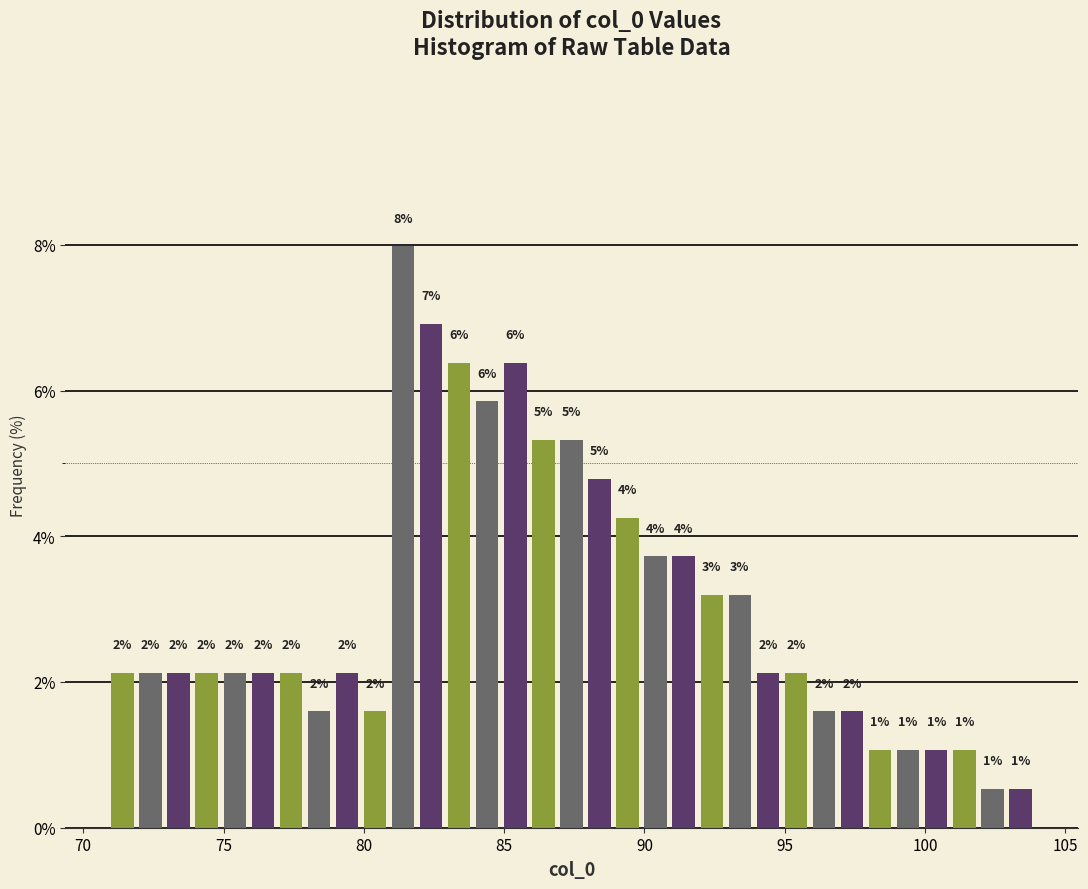

Around what value on the x-axis is the tallest bar? Give the approximate position of its centre, as read against the axis.

81.5